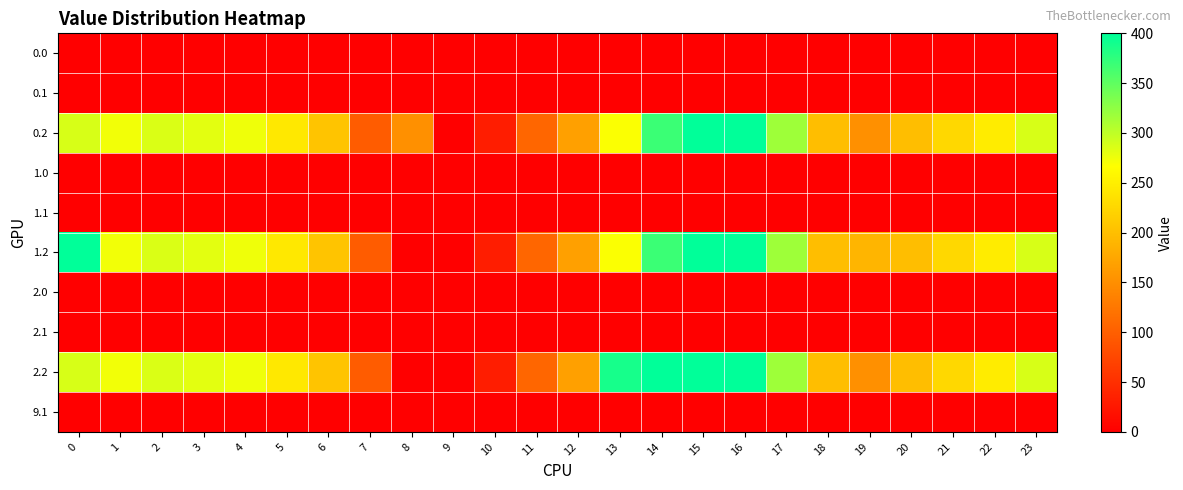

Reading left to right, what are all the values shown in this chart?

0.0: 0=0.0	1=0.0	2=0.0	3=0.0	4=0.0	5=0.0	6=0.0	7=0.0	8=0.0	9=0.0	10=0.0	11=0.0	12=0.0	13=0.0	14=0.0	15=0.0	16=0.0	17=1.4	18=0.0	19=0.0	20=0.0	21=0.0	22=0.0	23=0.0
0.1: 0=0.0	1=0.0	2=0.0	3=0.0	4=0.0	5=0.0	6=0.0	7=1.5	8=0.0	9=0.0	10=0.0	11=0.0	12=0.0	13=0.0	14=0.0	15=0.0	16=0.0	17=0.0	18=0.0	19=0.0	20=0.0	21=0.0	22=0.0	23=0.0
0.2: 0=287.1	1=272.7	2=285.5	3=281.0	4=274.4	5=242.4	6=205.3	7=97.4	8=151.2	9=0.0	10=31.9	11=107.6	12=168.0	13=268.1	14=368.8	15=400.0	16=400.0	17=316.5	18=198.8	19=150.8	20=199.2	21=226.4	22=247.4	23=287.5
1.0: 0=0.0	1=0.0	2=0.0	3=0.0	4=0.0	5=0.0	6=1.4	7=0.0	8=0.0	9=0.0	10=0.0	11=0.0	12=0.0	13=0.0	14=0.0	15=0.0	16=0.0	17=0.0	18=0.0	19=0.0	20=0.0	21=0.0	22=0.0	23=0.0
1.1: 0=0.0	1=0.0	2=0.0	3=0.0	4=0.0	5=0.0	6=0.0	7=1.5	8=0.0	9=0.0	10=0.0	11=0.0	12=0.0	13=0.0	14=0.0	15=0.0	16=0.0	17=0.0	18=0.0	19=0.0	20=0.0	21=0.0	22=0.0	23=0.0
1.2: 0=400.0	1=272.7	2=285.5	3=281.0	4=274.4	5=242.4	6=205.3	7=97.4	8=0.0	9=0.0	10=31.9	11=107.6	12=168.0	13=268.1	14=368.8	15=400.0	16=400.0	17=316.5	18=198.8	19=189.1	20=199.2	21=226.4	22=247.4	23=287.5
2.0: 0=0.0	1=0.0	2=0.0	3=0.0	4=0.0	5=0.0	6=1.4	7=0.0	8=0.0	9=0.0	10=0.0	11=0.0	12=0.0	13=0.0	14=0.0	15=0.0	16=0.0	17=0.0	18=0.0	19=0.0	20=0.0	21=0.0	22=0.0	23=0.0
2.1: 0=0.0	1=0.0	2=0.0	3=0.0	4=0.0	5=0.0	6=0.0	7=1.5	8=0.0	9=0.0	10=0.0	11=0.0	12=0.0	13=0.0	14=0.0	15=0.0	16=0.0	17=0.0	18=0.0	19=0.0	20=0.0	21=0.0	22=0.0	23=0.0
2.2: 0=287.1	1=272.7	2=285.5	3=281.0	4=274.4	5=242.4	6=205.3	7=97.4	8=0.0	9=0.0	10=31.9	11=107.6	12=168.0	13=388.0	14=400.0	15=400.0	16=400.0	17=316.5	18=198.8	19=150.8	20=199.2	21=226.4	22=247.4	23=287.5
9.1: 0=0.0	1=0.0	2=0.0	3=0.0	4=0.0	5=0.0	6=0.0	7=0.0	8=0.0	9=0.0	10=0.0	11=0.0	12=0.0	13=0.0	14=0.0	15=0.0	16=0.0	17=0.0	18=0.0	19=0.0	20=0.0	21=0.0	22=0.0	23=0.0